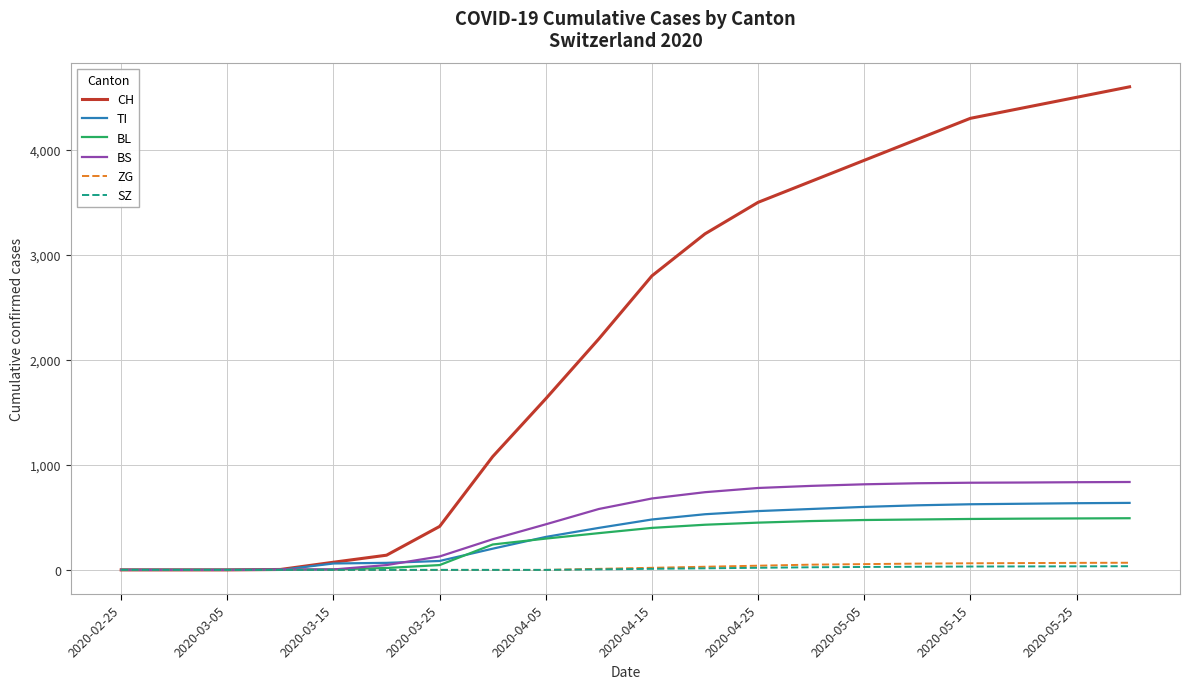

Which series has the largest total across all categories?

CH